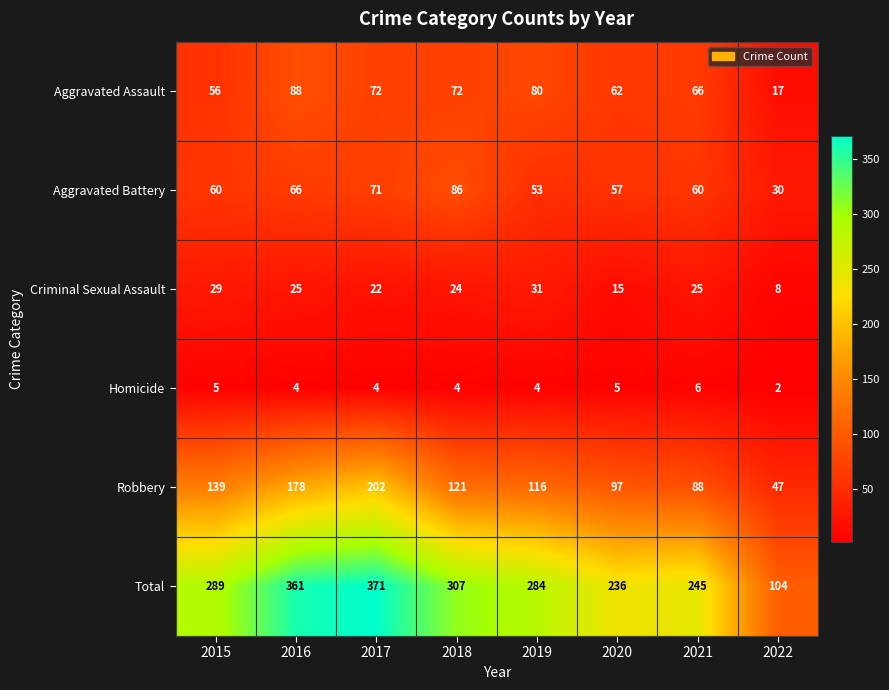

The Aggravated Battery series shows 46 at 2018. True or false?

False